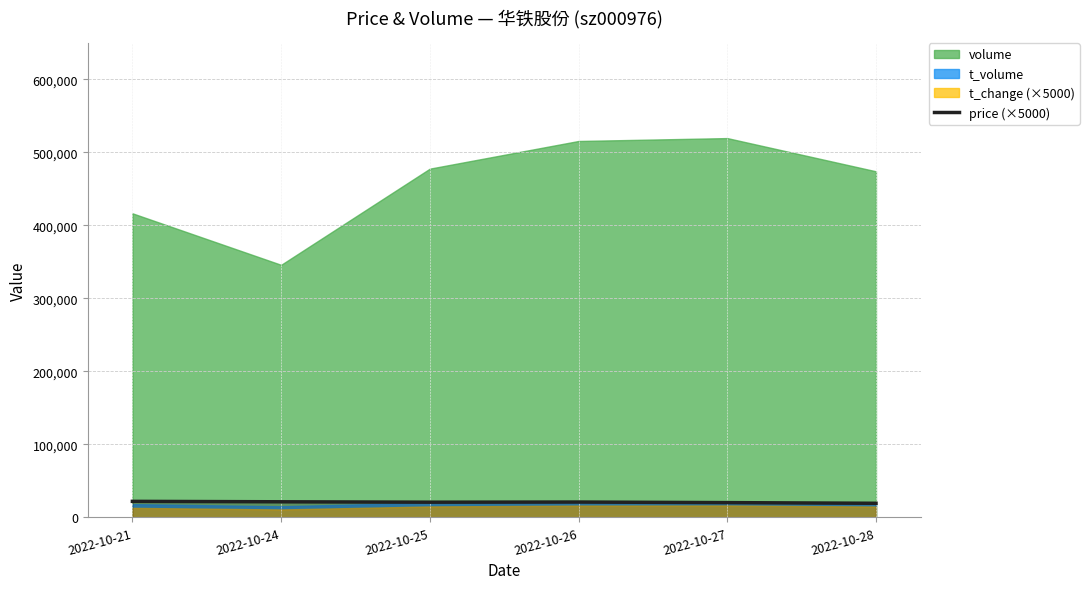

Approximately how many times larger is the value at 2022-10-28 compared to 2022-10-21?

0.9